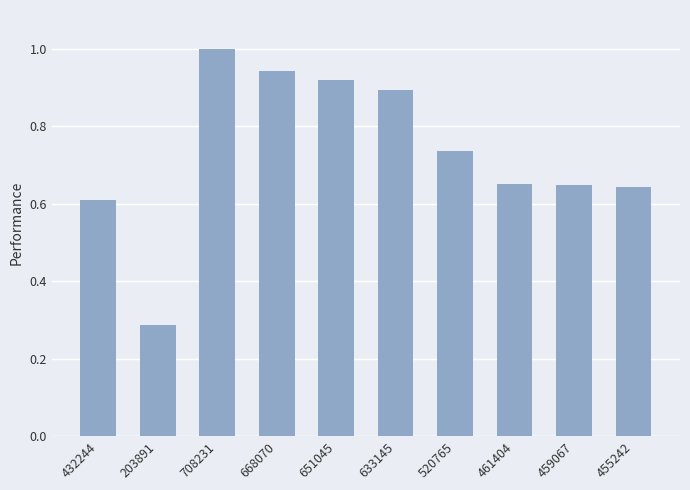

The value at 651045 is 0.3. True or false?

False